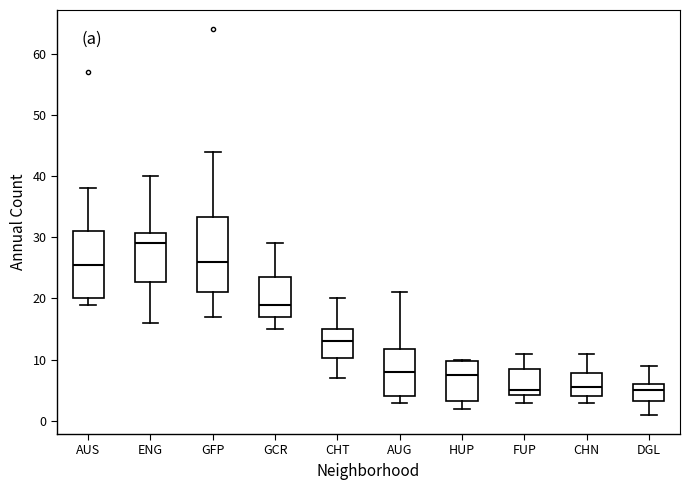

Reading left to right, read every box against the y-axis: the position of its median line, the range the box covers, and the ends of its whiskers. The values are not printed on the chart, so give them approximately, as read against the axis.

AUS: median 26, box 20 to 31, whiskers 19 to 38
ENG: median 29, box 23 to 31, whiskers 16 to 40
GFP: median 26, box 21 to 33, whiskers 17 to 44
GCR: median 19, box 17 to 24, whiskers 15 to 29
CHT: median 13, box 10 to 15, whiskers 7 to 20
AUG: median 8, box 4 to 12, whiskers 3 to 21
HUP: median 8, box 3 to 10, whiskers 2 to 10
FUP: median 5, box 4 to 9, whiskers 3 to 11
CHN: median 6, box 4 to 8, whiskers 3 to 11
DGL: median 5, box 3 to 6, whiskers 1 to 9